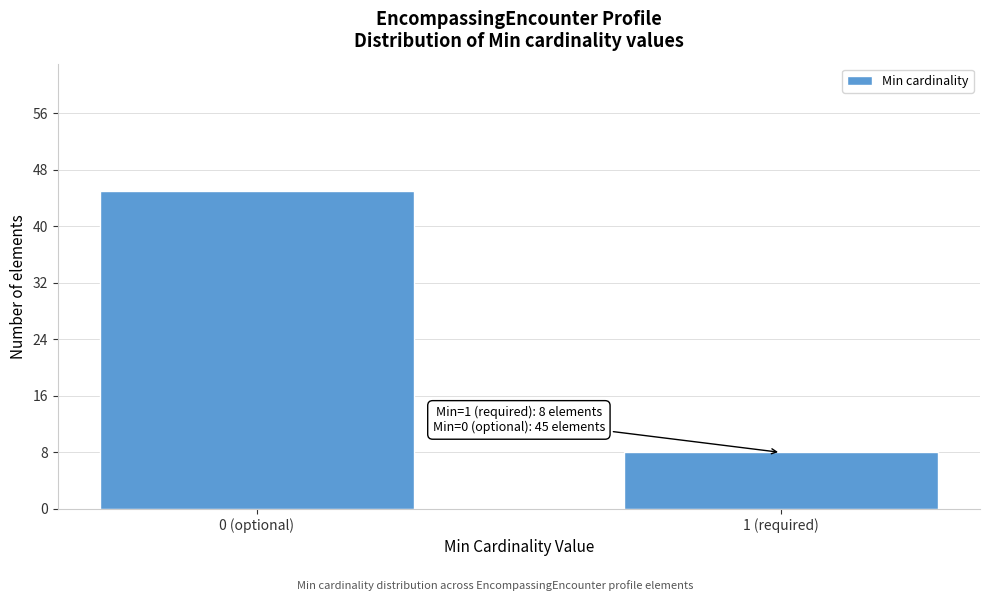

Reading left to right, transcribe all the data shown in this chart.

45	8